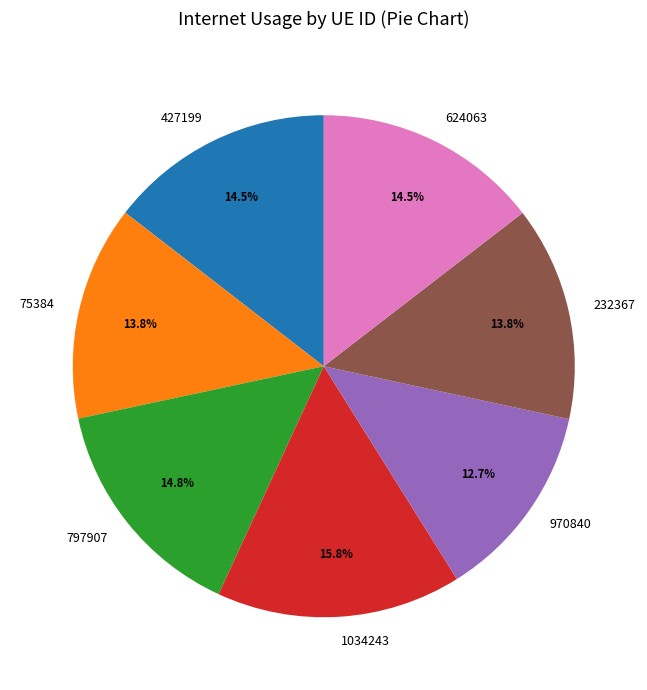

Count the number of slices in the pie.

7